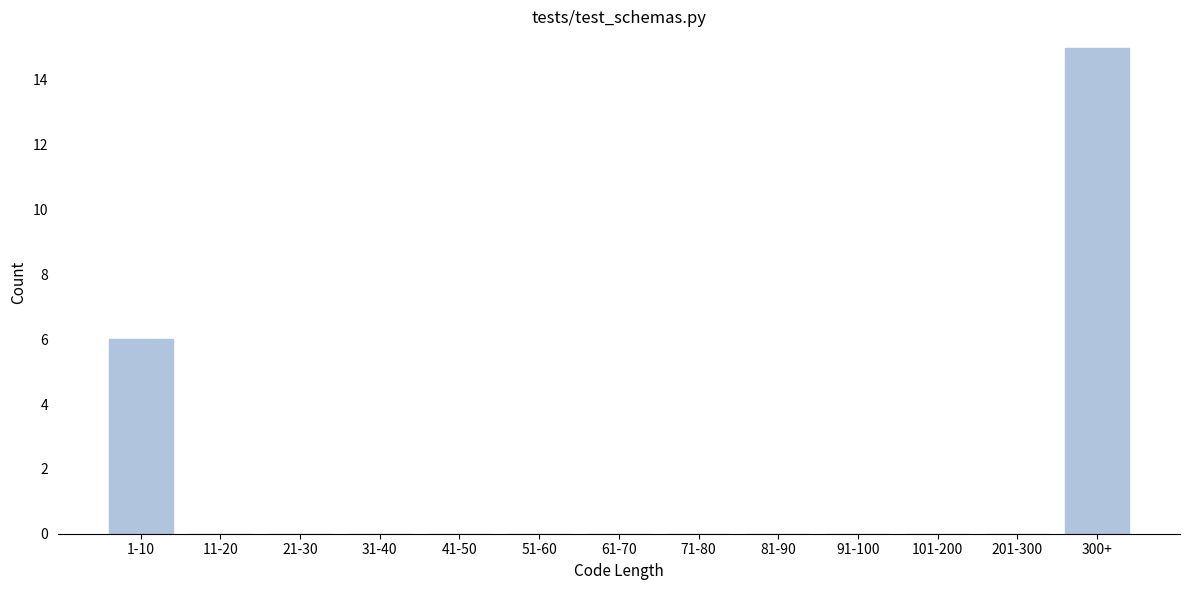

Reading left to right, list all the values displayed in this chart.

1-10=6	11-20=0	21-30=0	31-40=0	41-50=0	51-60=0	61-70=0	71-80=0	81-90=0	91-100=0	101-200=0	201-300=0	300+=15